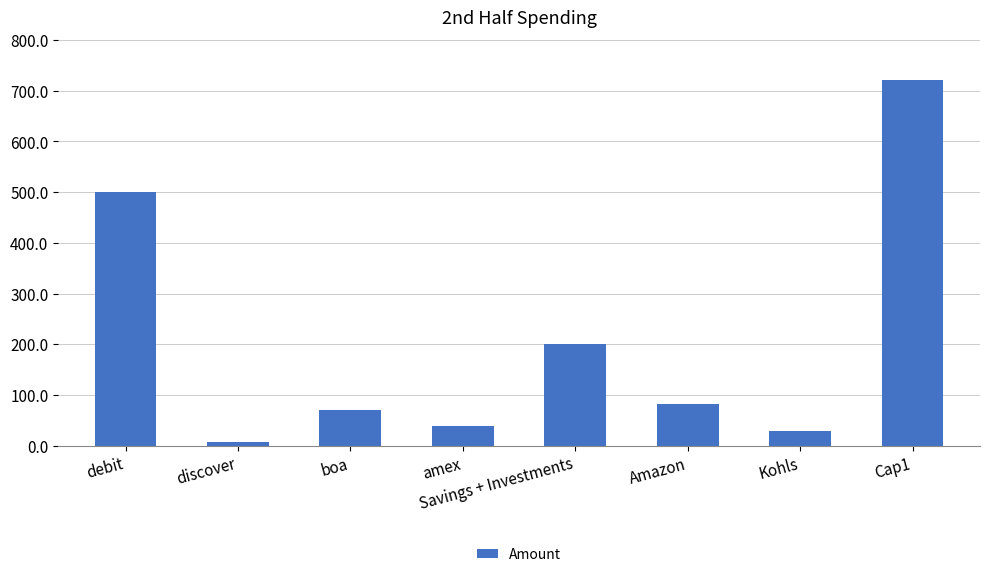

What is the change in value from debit to amex?

-460.9